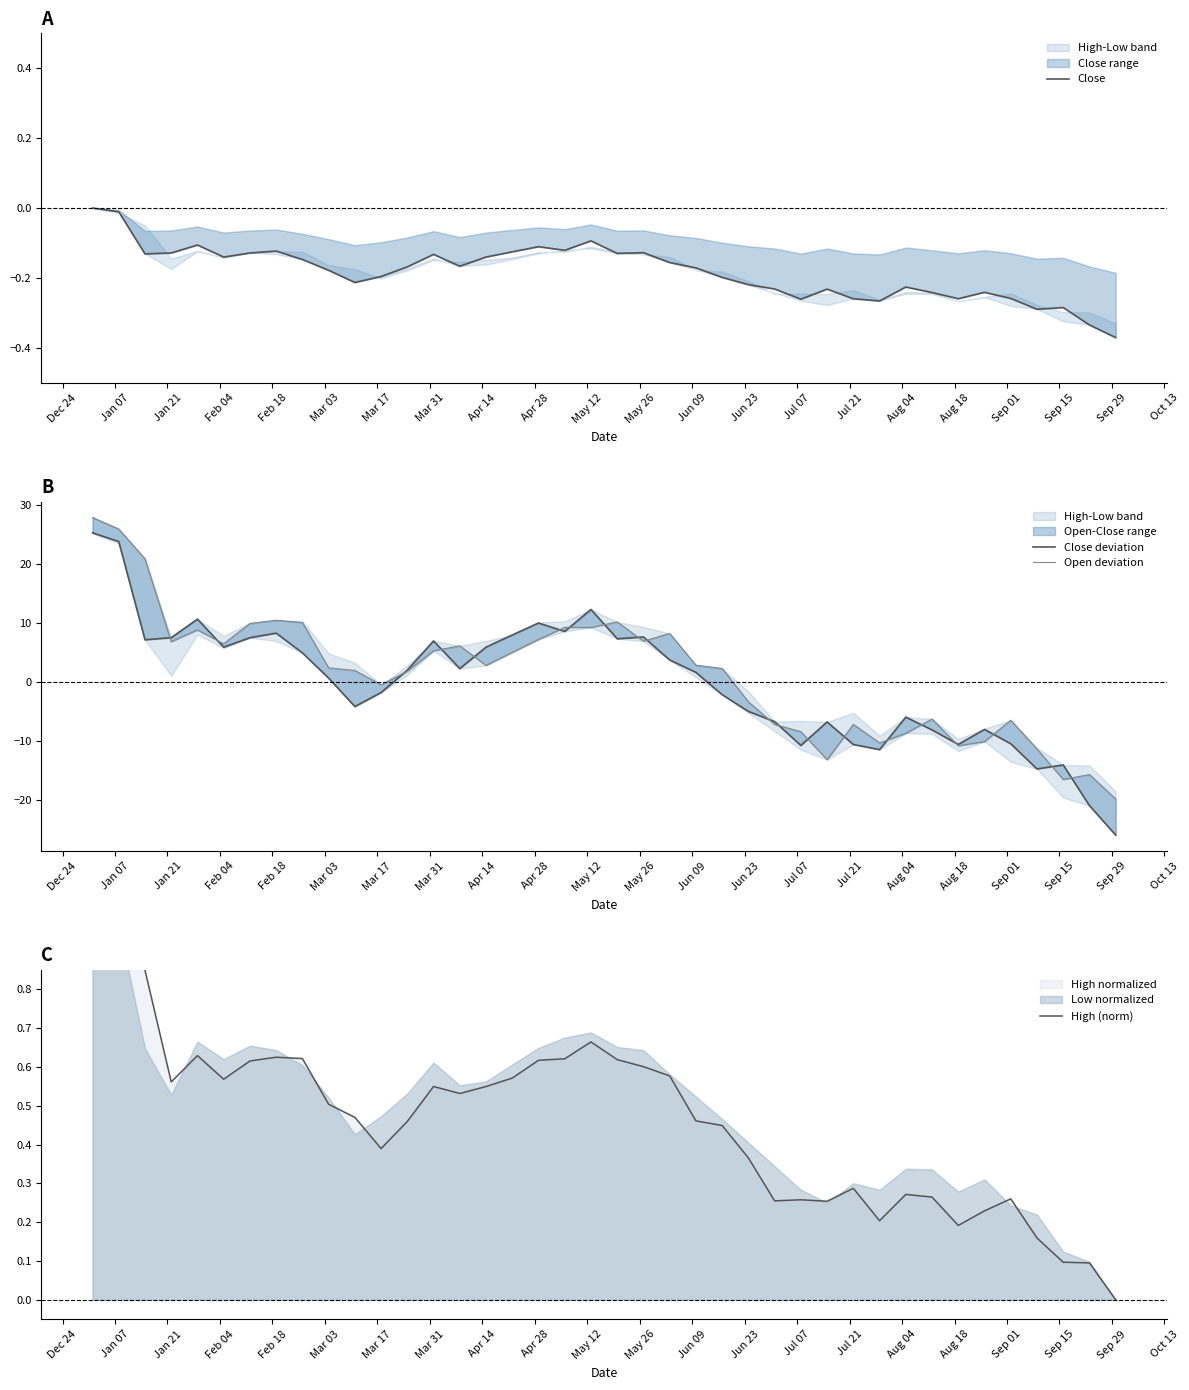

Reading right to left, extract all data points from this chart.

Close: -0.4	-0.3	-0.3	-0.3	-0.3	-0.2	-0.3	-0.2	-0.2	-0.3	-0.3	-0.2	-0.3	-0.2	-0.2	-0.2	-0.2	-0.2	-0.1	-0.1	-0.1	-0.1	-0.1	-0.1	-0.1	-0.2	-0.1	-0.2	-0.2	-0.2	-0.2	-0.1	-0.1	-0.1	-0.1	-0.1	-0.1	-0.1	-0.0	0.0
Close deviation: -25.9	-20.9	-14.0	-14.7	-10.4	-8.0	-10.5	-8.1	-5.9	-11.4	-10.6	-6.7	-10.7	-6.7	-5.0	-2.1	1.6	3.7	7.6	7.3	12.3	8.6	10.0	8.0	5.9	2.3	6.9	2.0	-1.8	-4.1	0.7	4.9	8.3	7.5	5.9	10.6	7.5	7.1	23.7	25.2
Open deviation: -19.8	-15.6	-16.5	-11.3	-6.5	-10.1	-10.8	-6.2	-8.7	-10.3	-7.2	-13.1	-8.4	-7.2	-3.3	2.3	2.8	8.2	6.9	10.2	9.2	9.2	7.2	5.0	2.8	6.1	5.3	1.8	-0.5	1.9	2.4	10.1	10.4	9.9	6.5	8.8	6.8	20.8	25.9	27.8
High (norm): 0.0	0.1	0.1	0.2	0.3	0.2	0.2	0.3	0.3	0.2	0.3	0.3	0.3	0.3	0.4	0.4	0.5	0.6	0.6	0.6	0.7	0.6	0.6	0.6	0.5	0.5	0.5	0.5	0.4	0.5	0.5	0.6	0.6	0.6	0.6	0.6	0.6	0.8	1.0	1.0